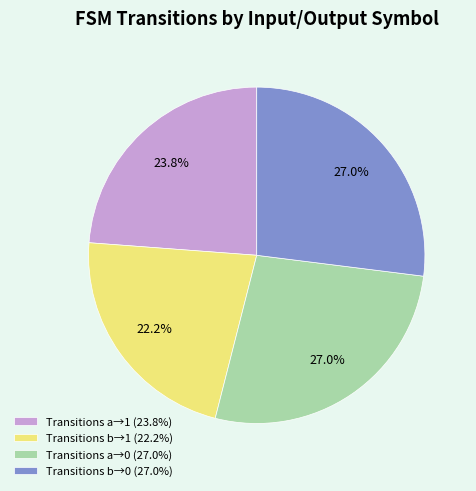

Which has a higher value, Transitions a→1 (23.8%) or Transitions b→0 (27.0%)?

Transitions b→0 (27.0%)